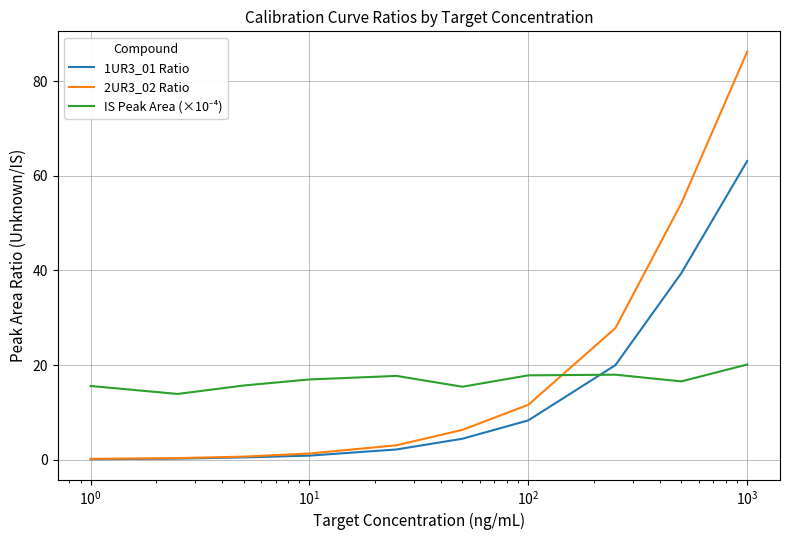

Does the chart display data point markers on the line(s)?

No